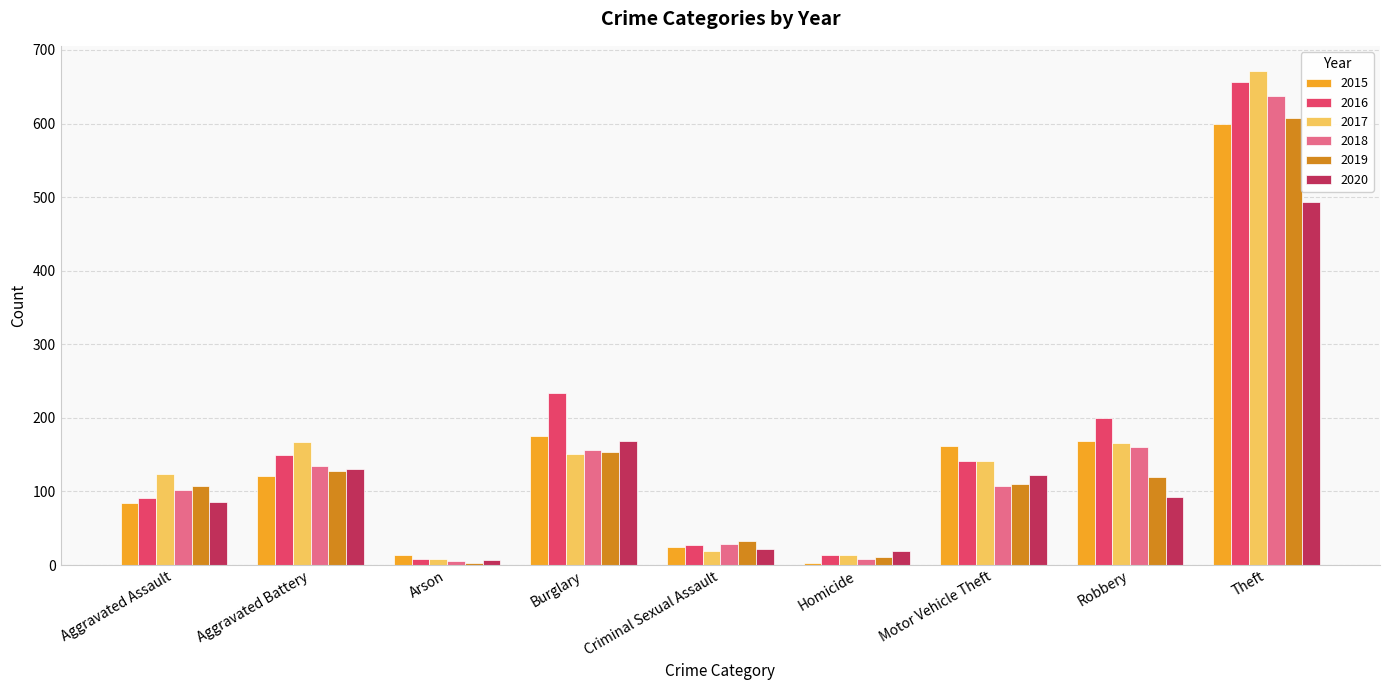

What is the sum of the 2019 values at Theft and Burglary?

761